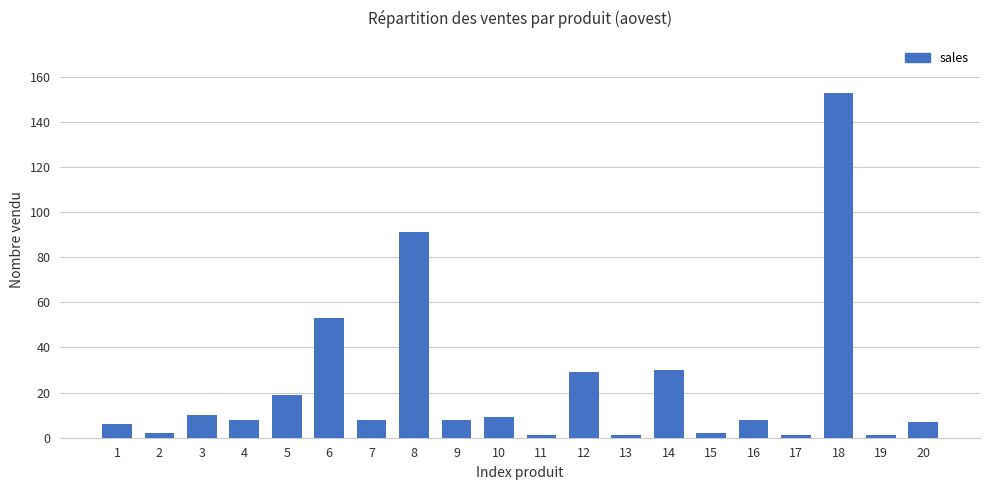

Where does the data first go above 8?

3